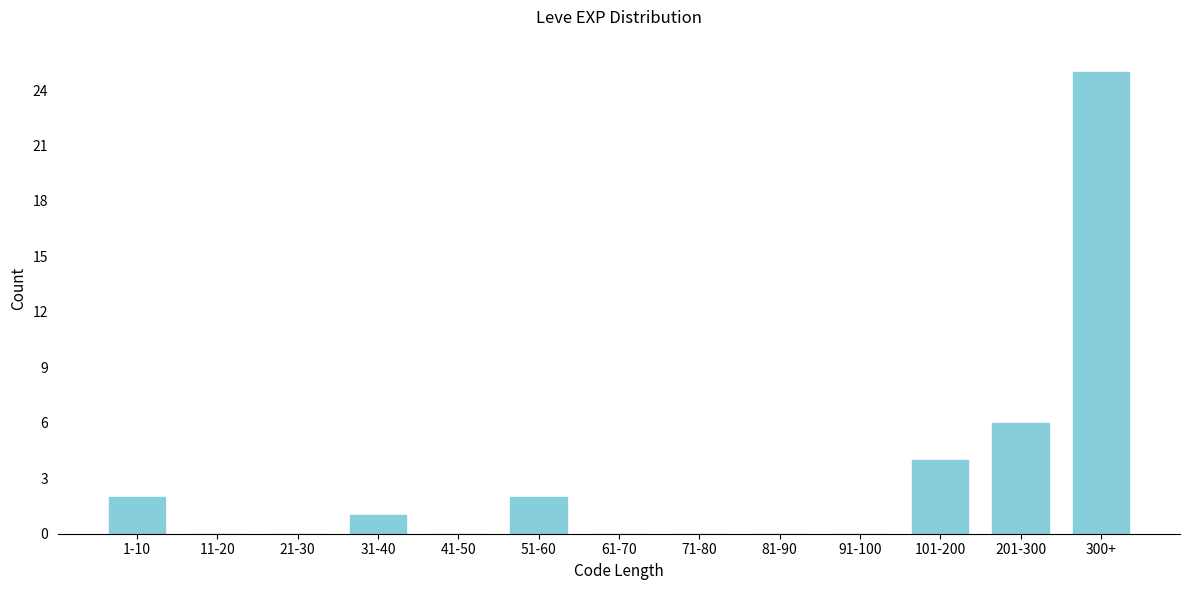

Reading left to right, transcribe all the data shown in this chart.

1-10=2	11-20=0	21-30=0	31-40=1	41-50=0	51-60=2	61-70=0	71-80=0	81-90=0	91-100=0	101-200=4	201-300=6	300+=25